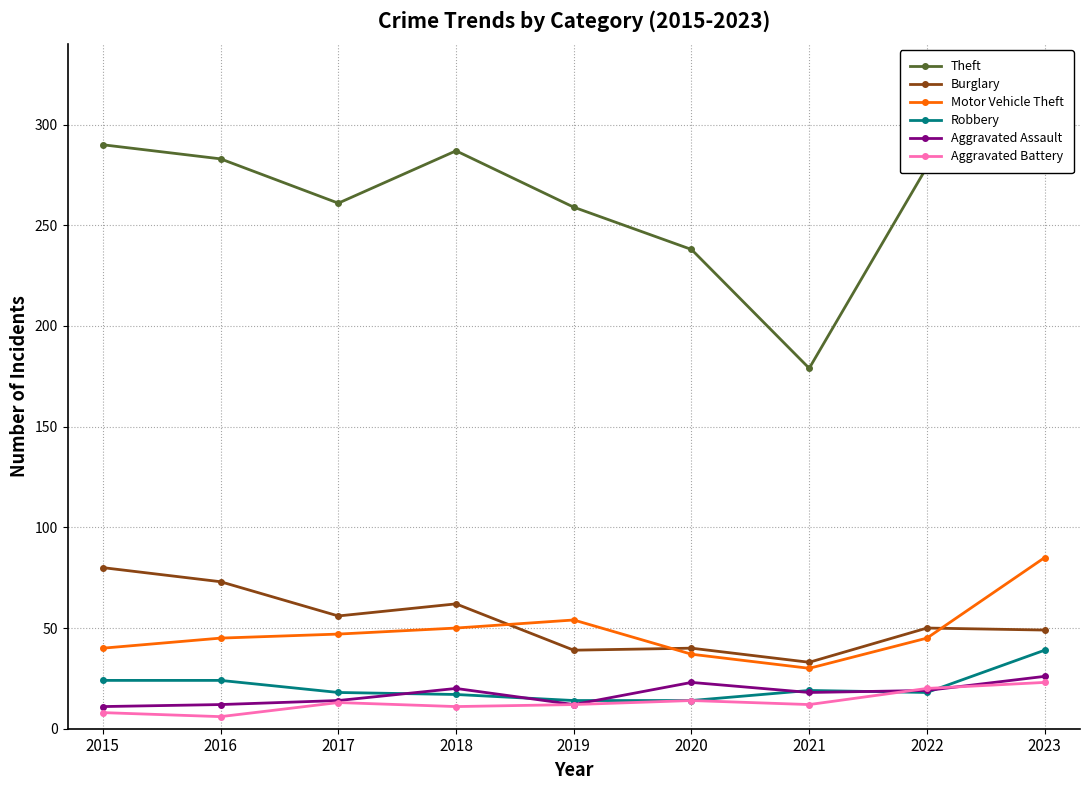

True or false: Aggravated Assault has more than 1 points higher than both neighbors.

True